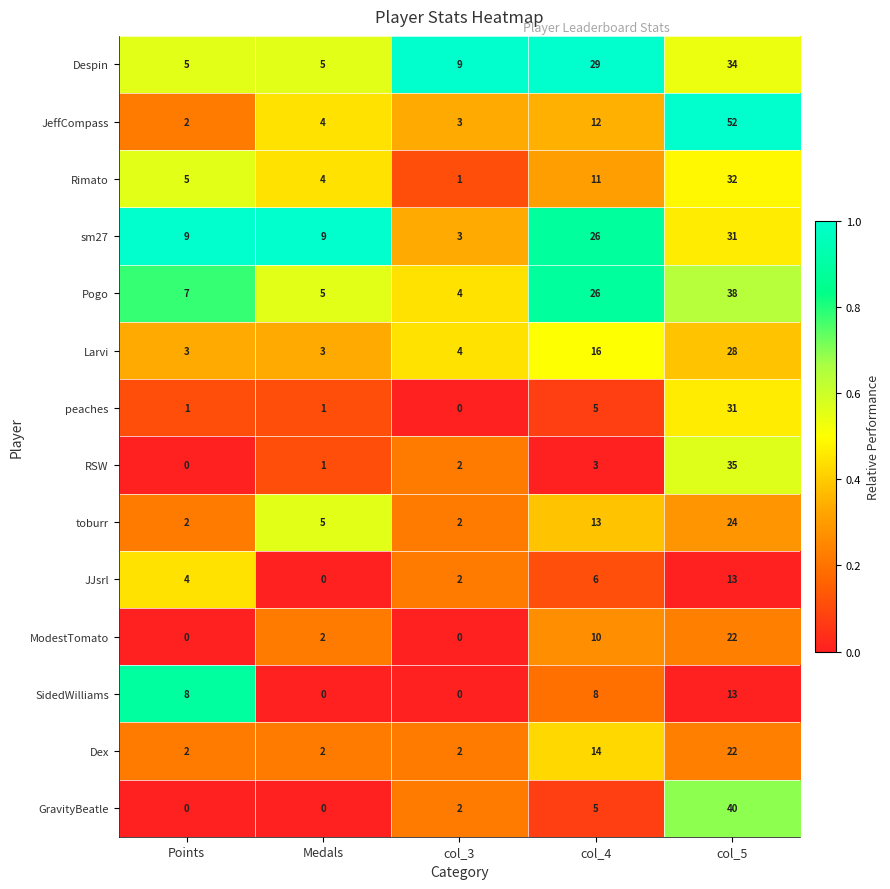

What is the greatest value displayed?

52